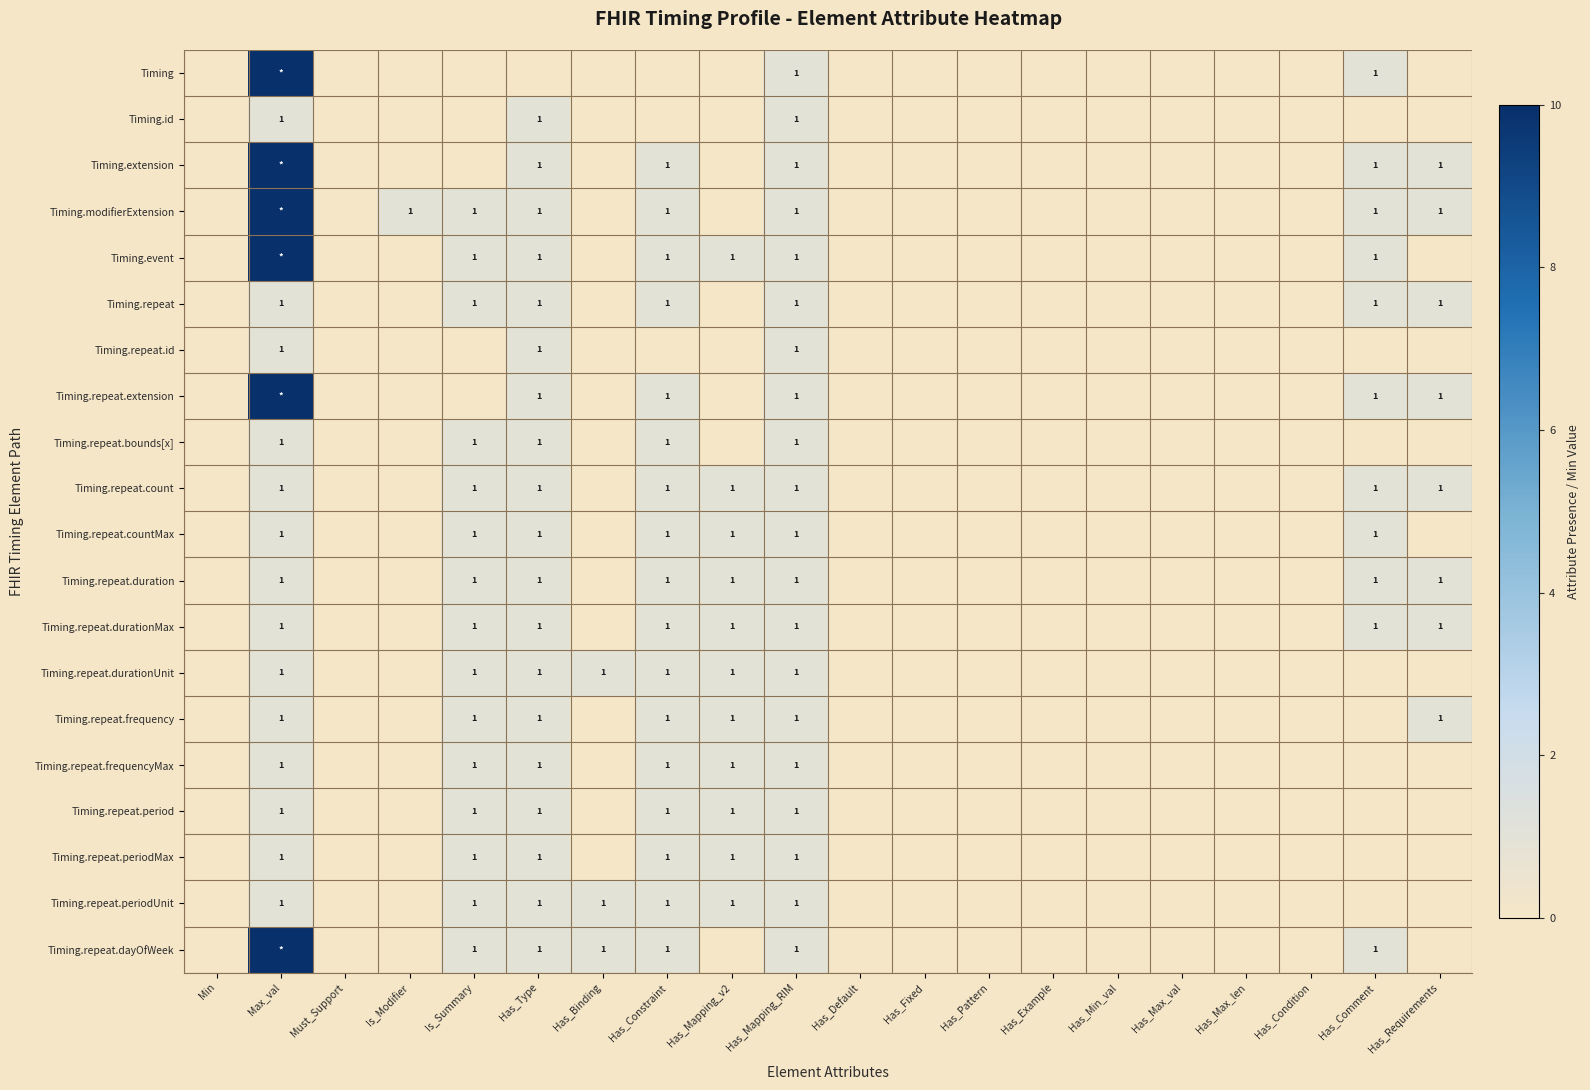

The value of Timing.event at Has_Constraint is 2. True or false?

False